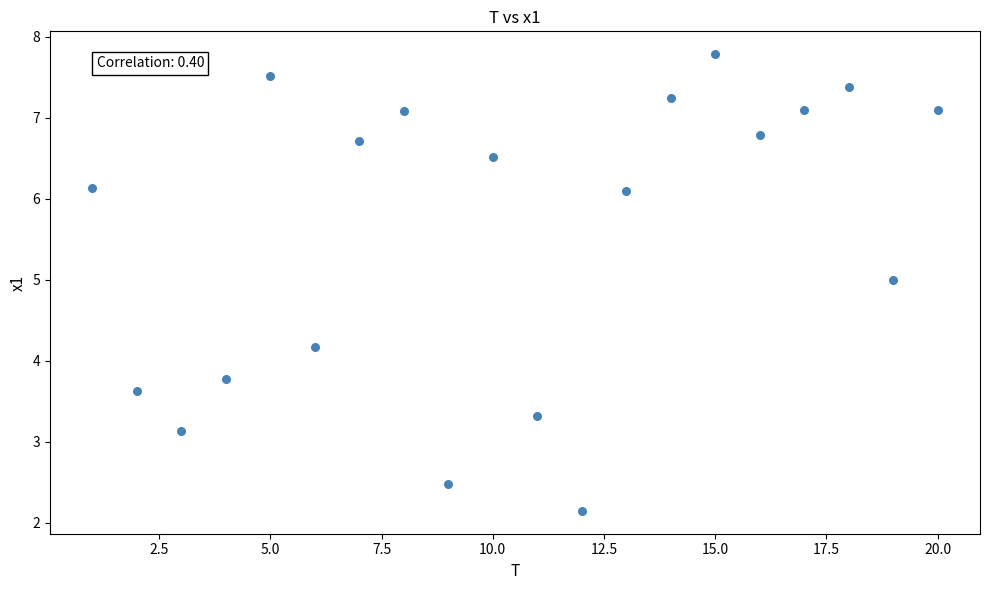

What is the range of X values (max minus min)?

19.0